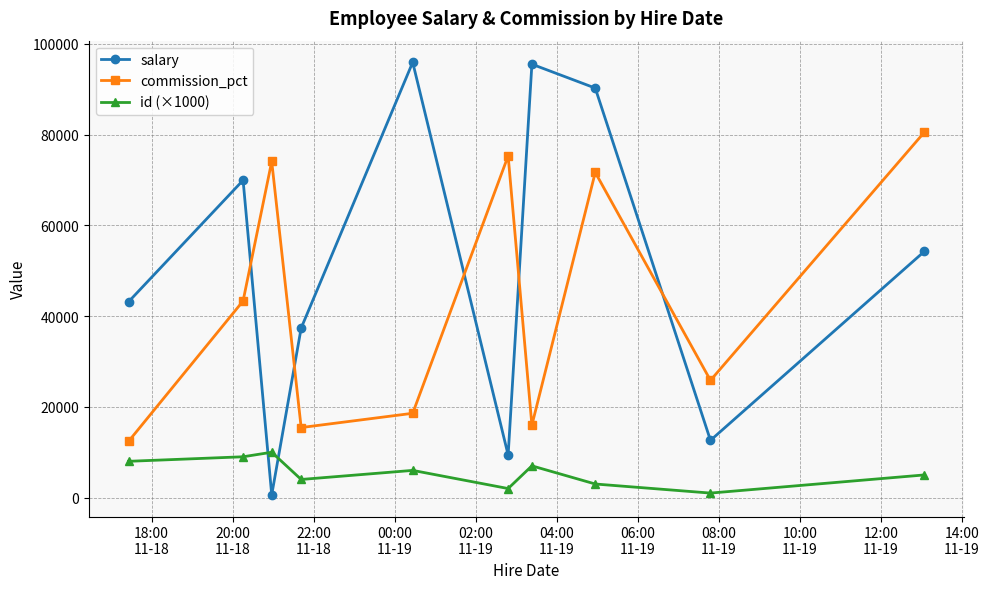

How many lines are shown in the chart?

3